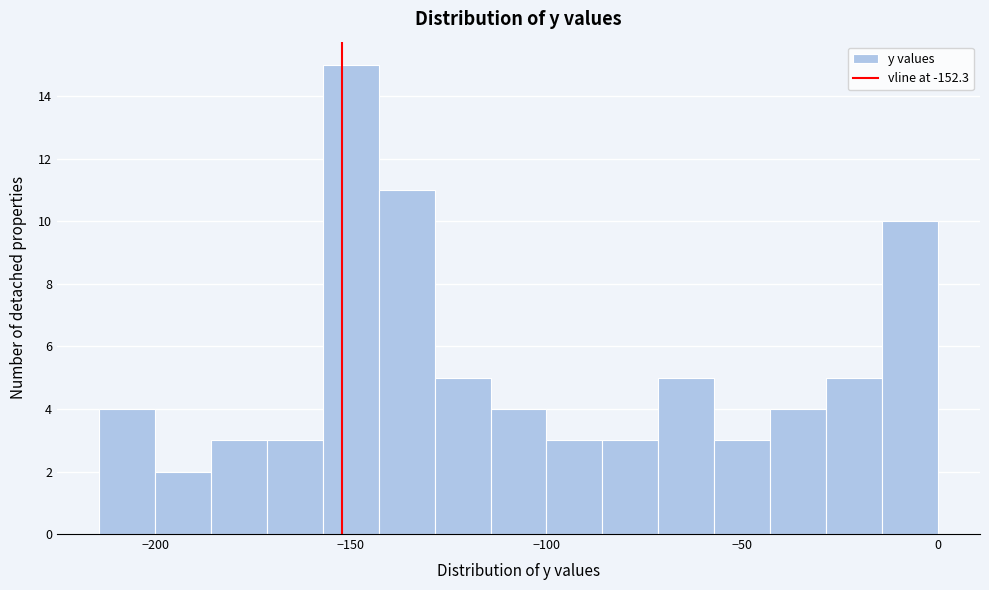

Around what value on the x-axis is the tallest bar? Give the approximate position of its centre, as read against the axis.

-150